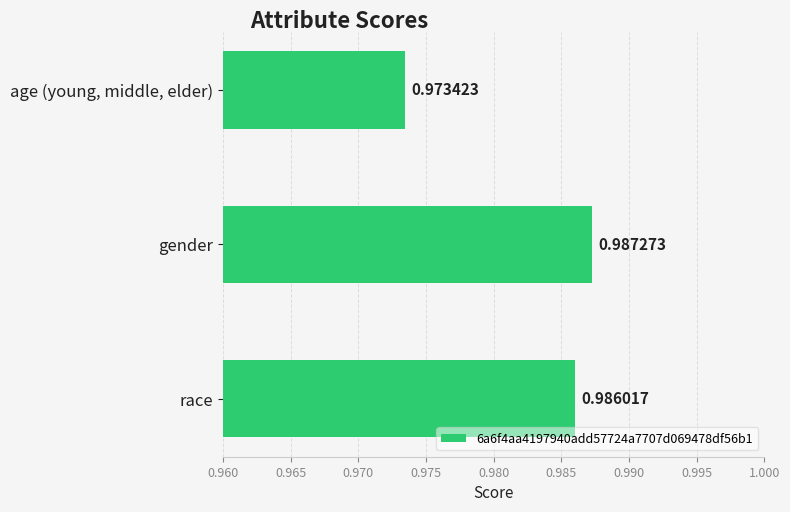

Where is the data nearest to the value 0?

age (young, middle, elder)